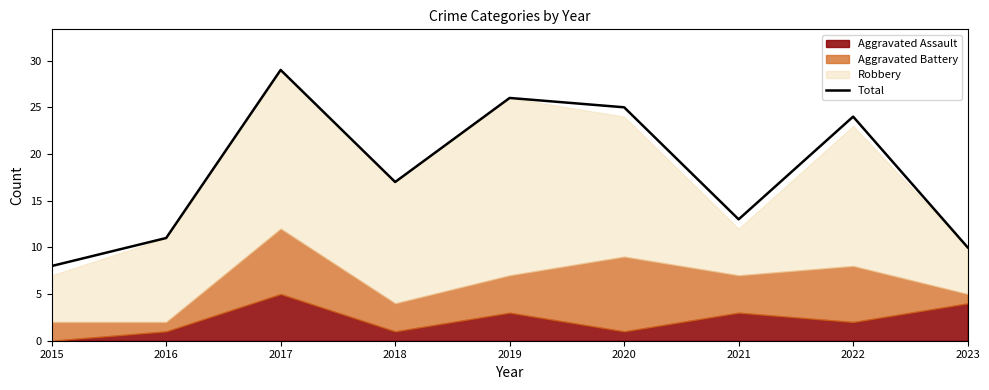

How many lines are shown in the chart?

1